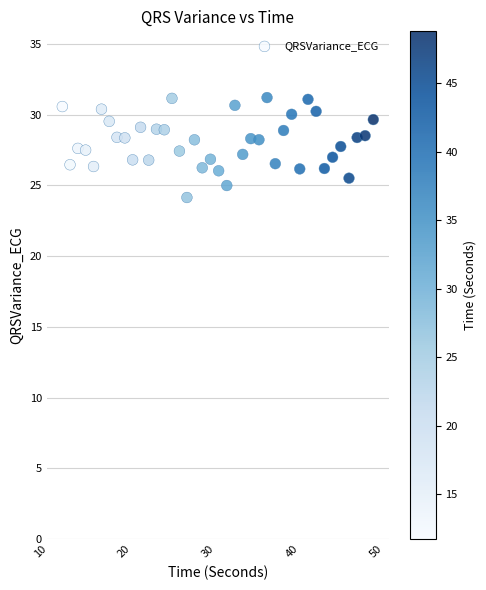

What is the range of X values (max minus min)?

37.1